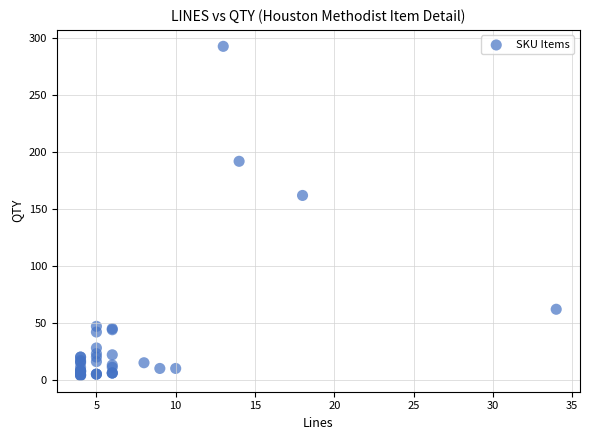

What Y value in the scatter plot is closest to 148?

162